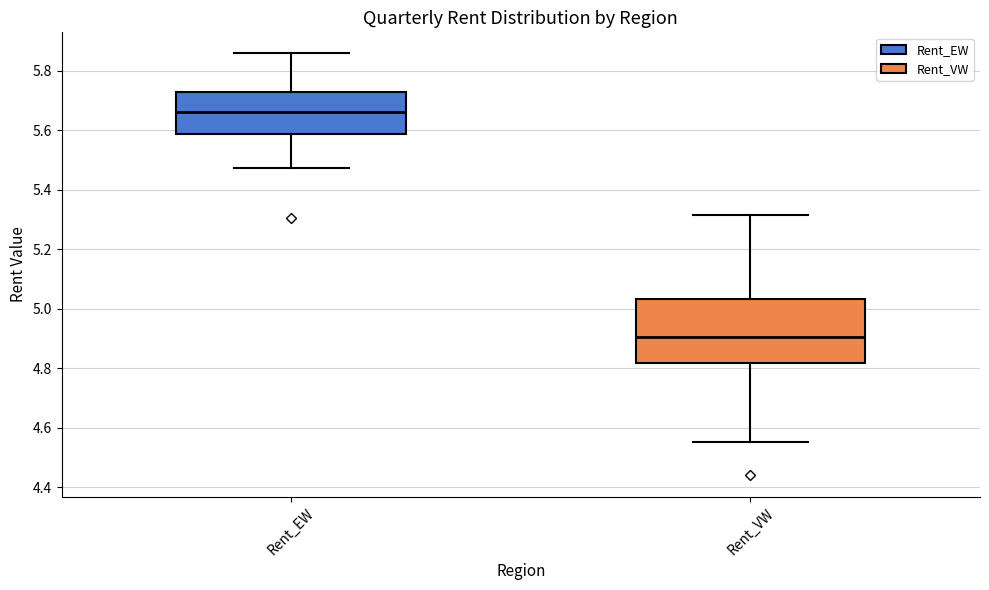

Reading left to right, read every box against the y-axis: the position of its median line, the range the box covers, and the ends of its whiskers. The values are not printed on the chart, so give them approximately, as read against the axis.

Rent_EW: median 5.66, box 5.58 to 5.72, whiskers 5.48 to 5.86
Rent_VW: median 4.90, box 4.82 to 5.04, whiskers 4.56 to 5.32